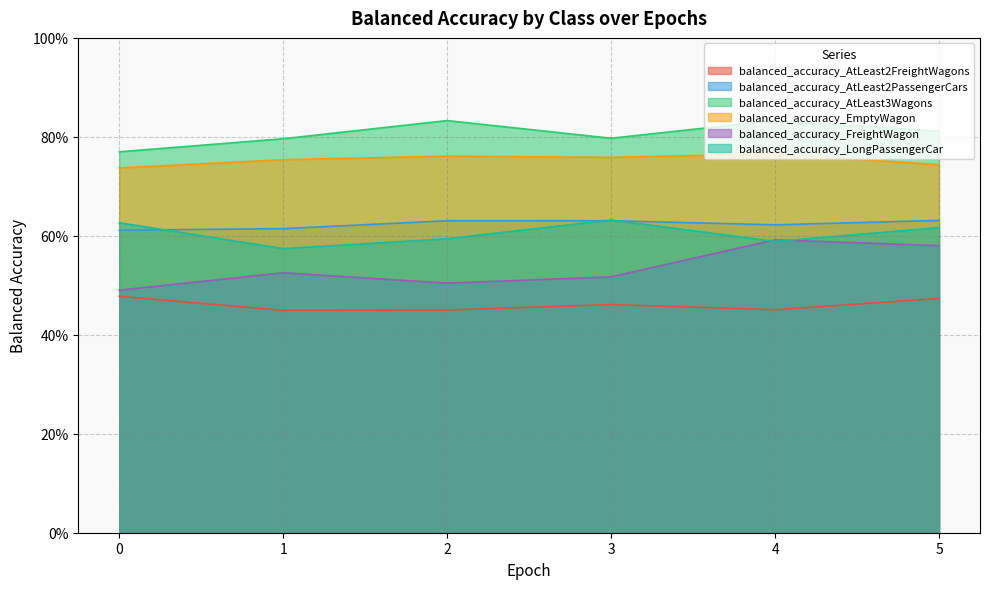

Reading right to left, transcribe all the data shown in this chart.

balanced_accuracy_AtLeast2FreightWagons: 0.5	0.5	0.5	0.5	0.4	0.5
balanced_accuracy_AtLeast2PassengerCars: 0.6	0.6	0.6	0.6	0.6	0.6
balanced_accuracy_AtLeast3Wagons: 0.8	0.8	0.8	0.8	0.8	0.8
balanced_accuracy_EmptyWagon: 0.7	0.8	0.8	0.8	0.8	0.7
balanced_accuracy_FreightWagon: 0.6	0.6	0.5	0.5	0.5	0.5
balanced_accuracy_LongPassengerCar: 0.6	0.6	0.6	0.6	0.6	0.6